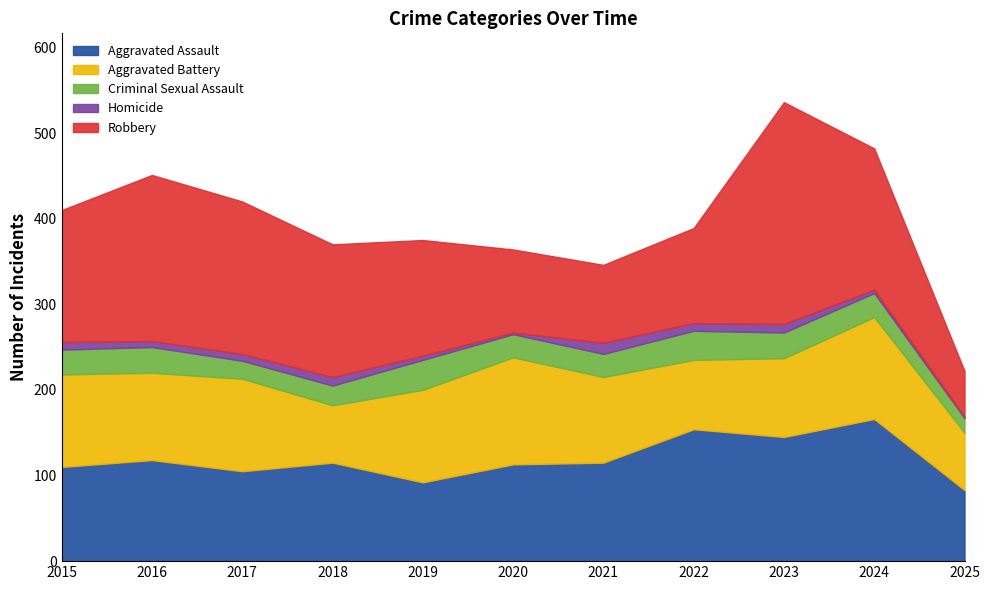

What is the difference between the Aggravated Assault values at 2025 and 2023?

62